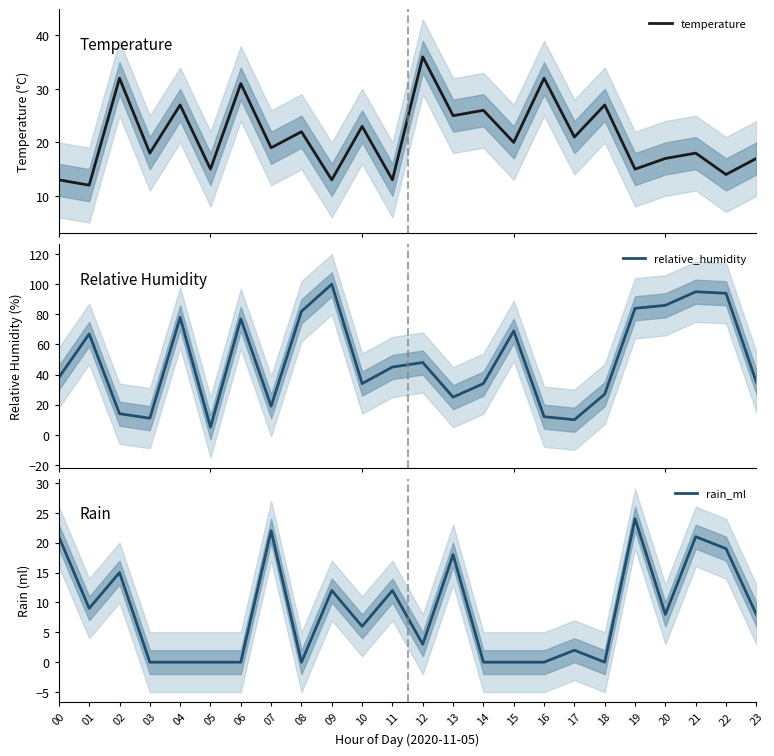

How many interior local peaks does the relative_humidity series have?

7